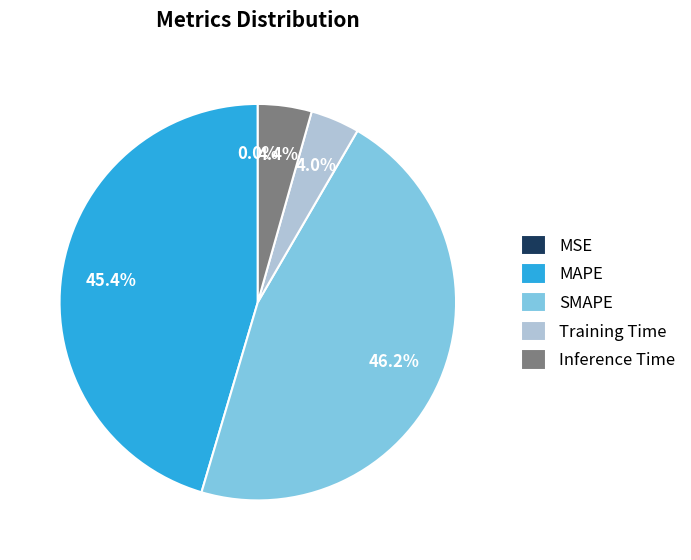

Is it true that MAPE is 60% of the pie?

False